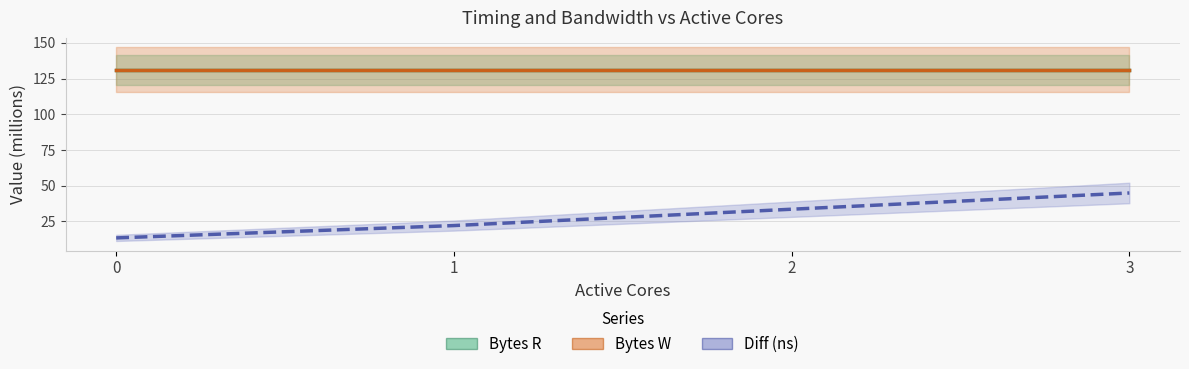

Which series changed the most between 0 and 2?

Diff (ns)